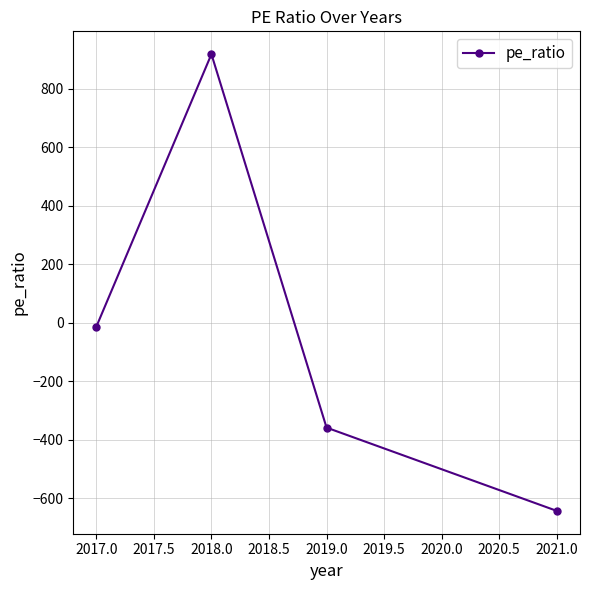

Is it true that the value at 2021.0 is -942?

False